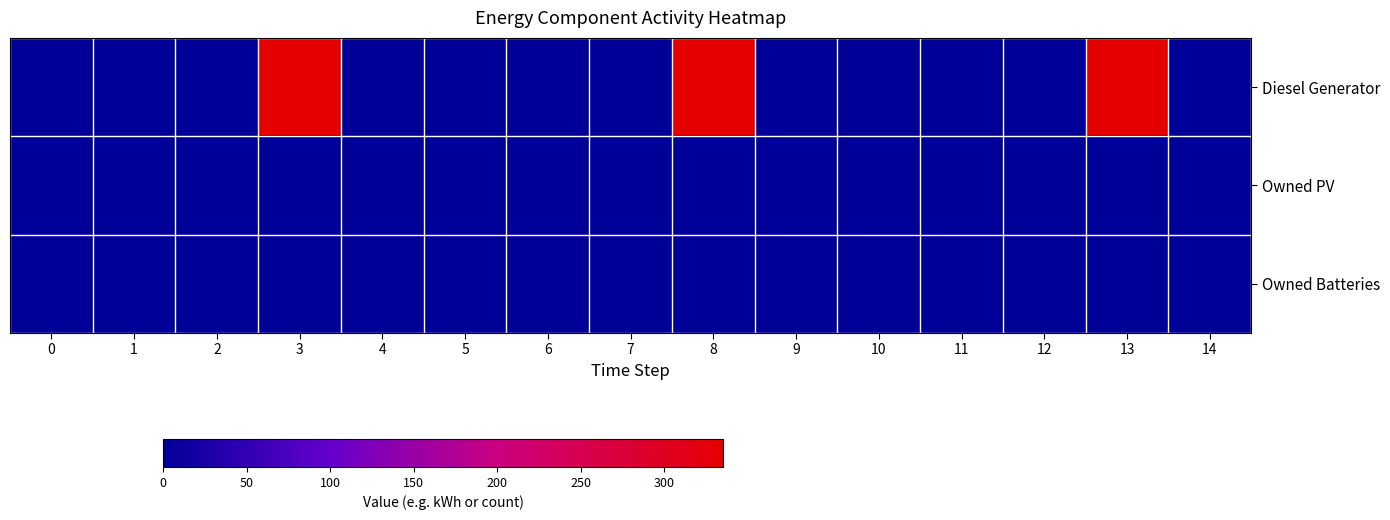

Rank the series by their maximum value, from lowest to highest.

Owned PV, Owned Batteries, Diesel Generator